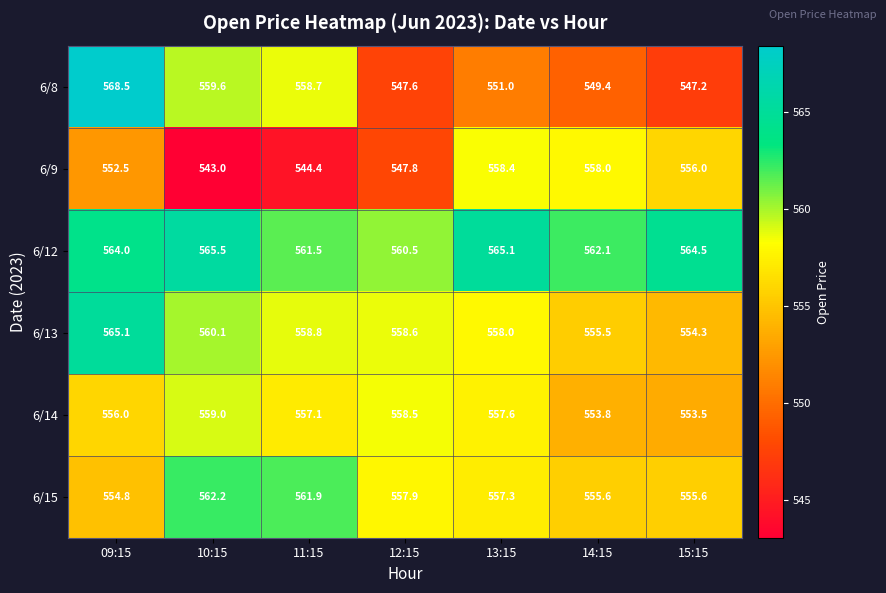

What is the spread (max minus min) of values at 12:15?

12.9